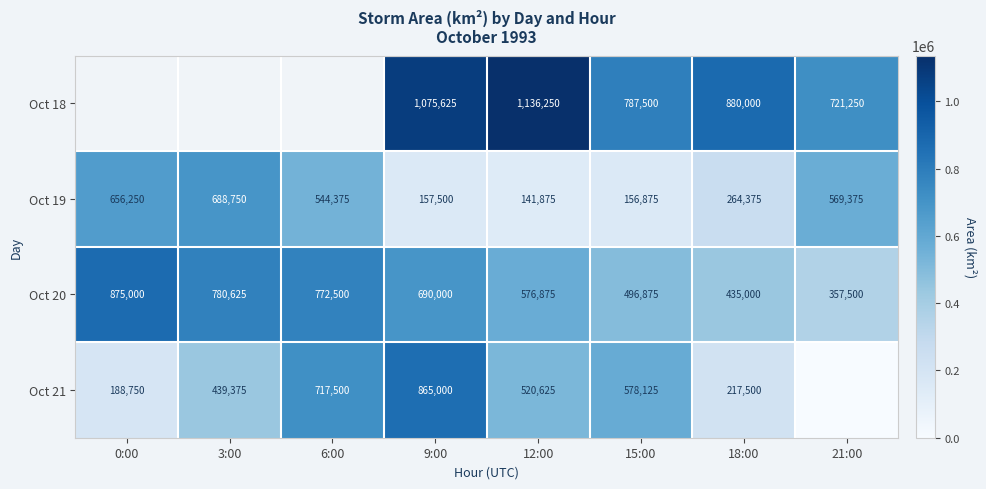

What is the difference between the highest and lowest values at 9:00?

918125